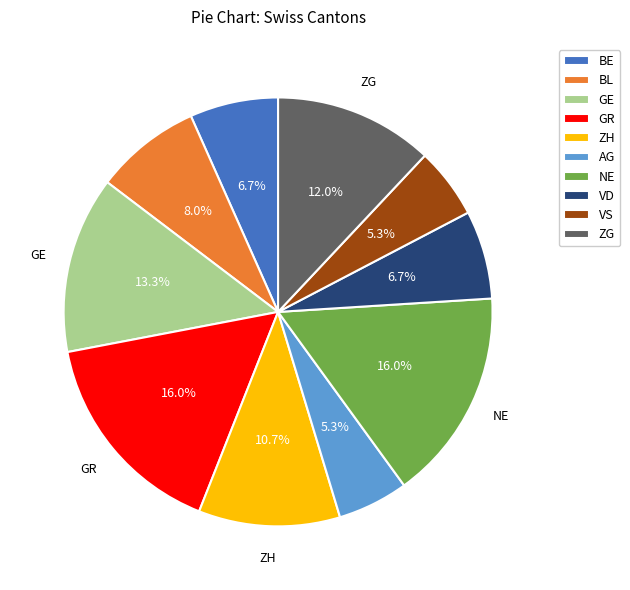

Does any single category account for the majority?

No